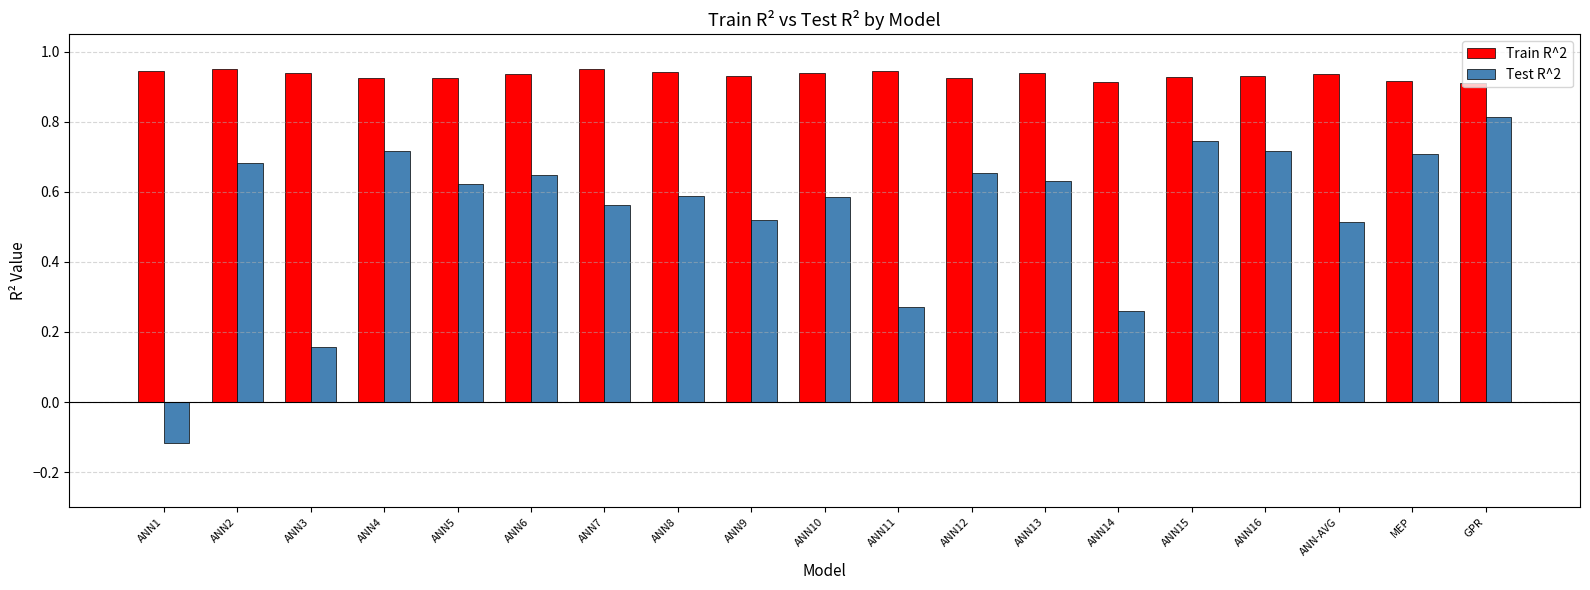

How many Train R^2 values are between 0 and 1?

19